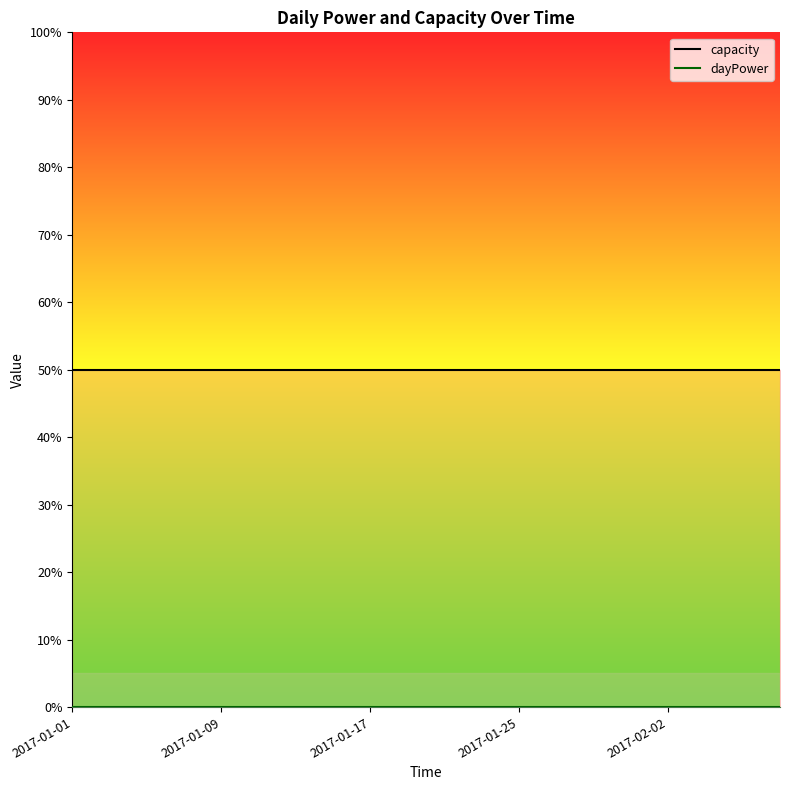

At which category is the sum across all series the highest?

2017-01-01